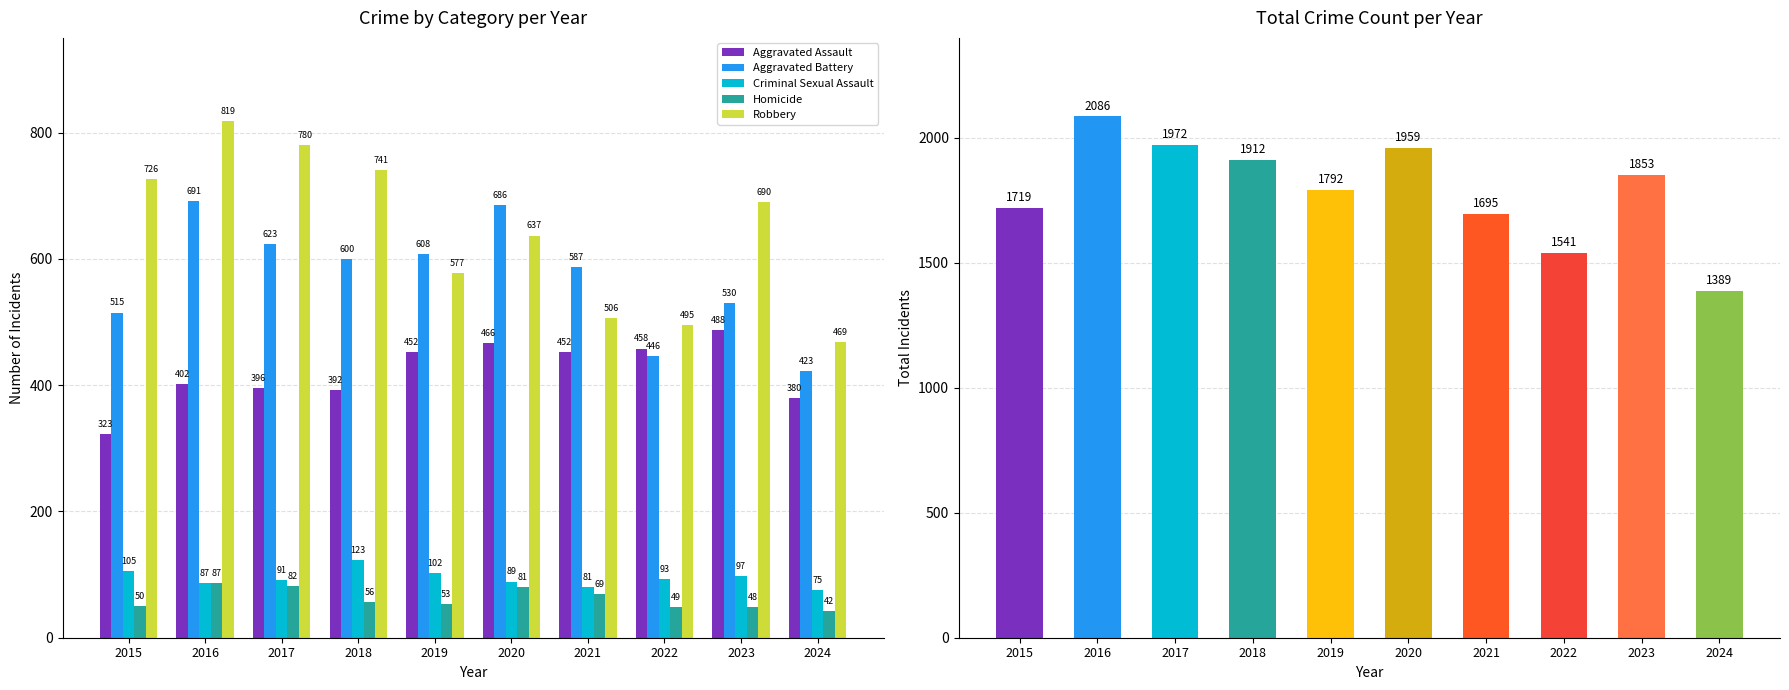

Reading left to right, list all the values displayed in this chart.

Aggravated Assault: 323	402	396	392	452	466	452	458	488	380
Aggravated Battery: 515	691	623	600	608	686	587	446	530	423
Criminal Sexual Assault: 105	87	91	123	102	89	81	93	97	75
Homicide: 50	87	82	56	53	81	69	49	48	42
Robbery: 726	819	780	741	577	637	506	495	690	469